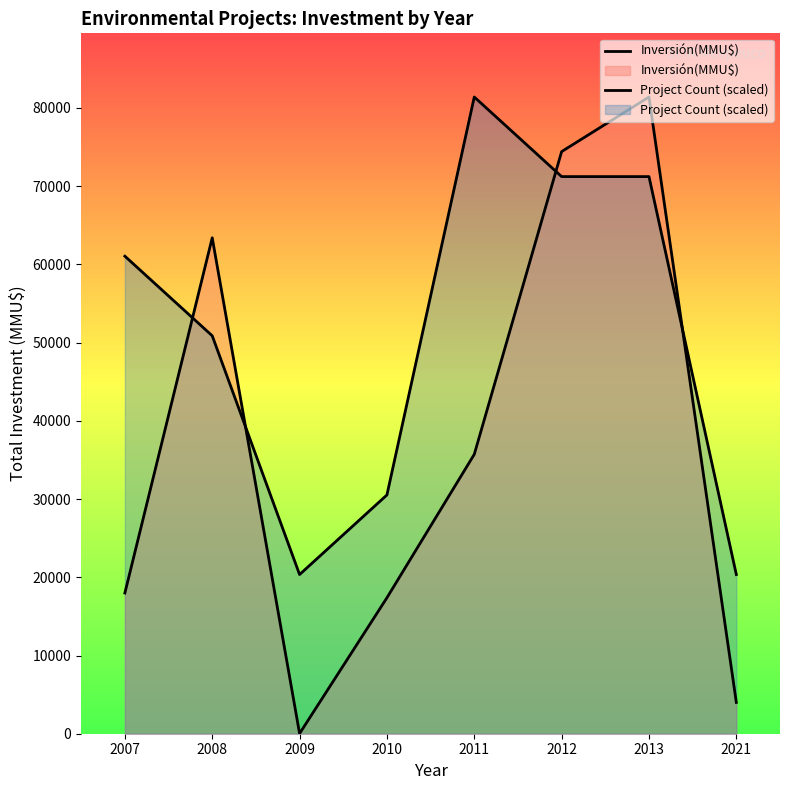

Which series has the largest range (max minus min)?

Inversión(MMU$)